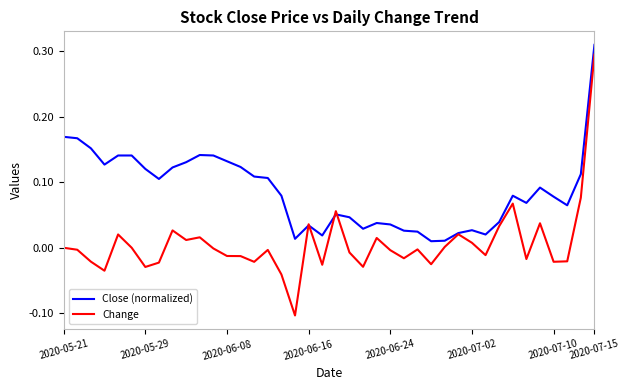

Rank the series by their average value, from highest to lowest.

Close (normalized), Change